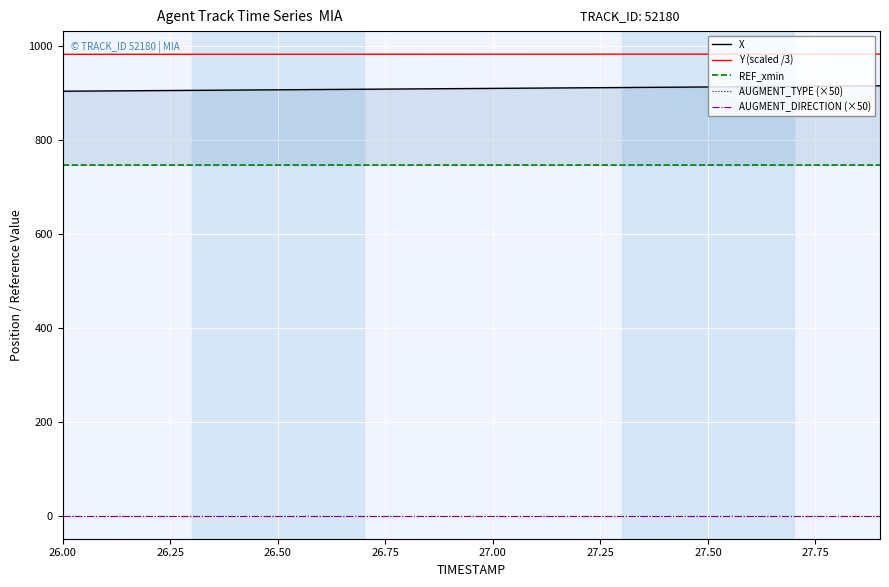

Which category has the lowest value in the AUGMENT_TYPE (×50) series?

26.00